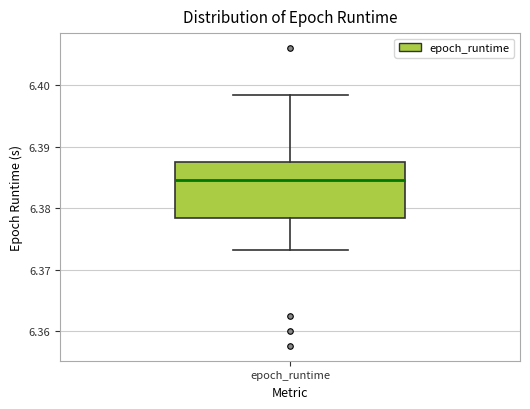

Transcribe this box plot: give where the median line is, the range the box spans, and where the two whiskers end, as read against the y-axis. The values are not printed on the chart, so give them approximately, as read against the axis.

median 6.385, box 6.378 to 6.388, whiskers 6.373 to 6.398